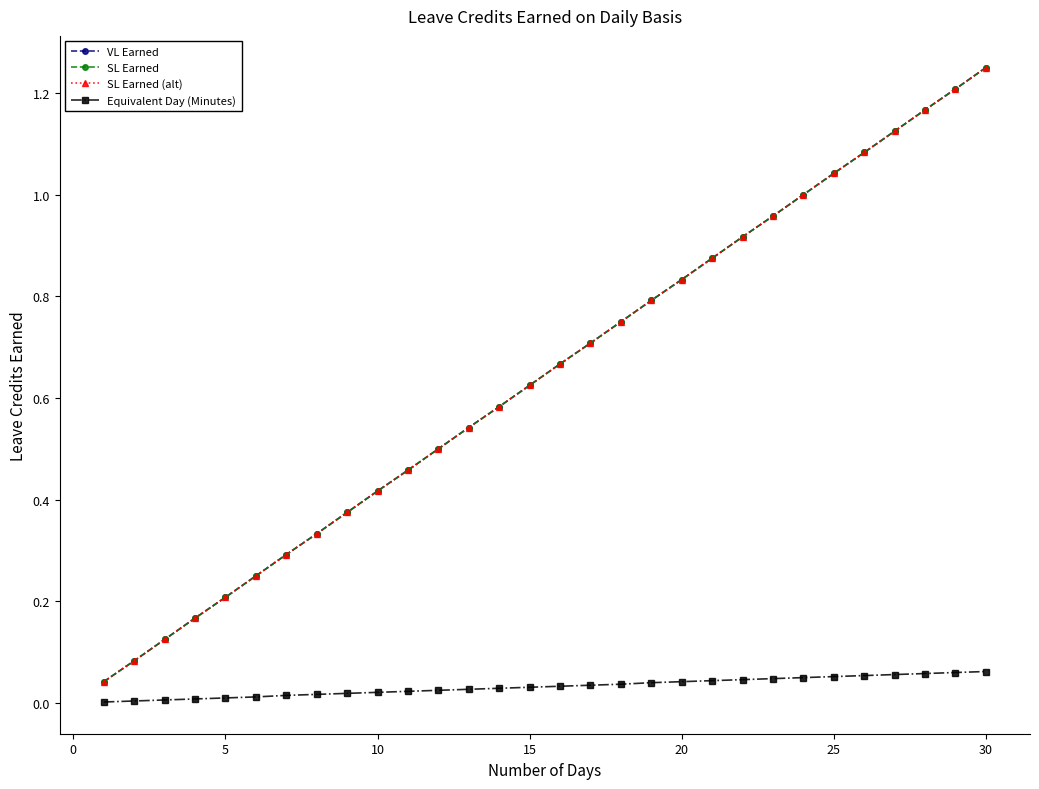

Is this an area chart (filled region under the line)?

No